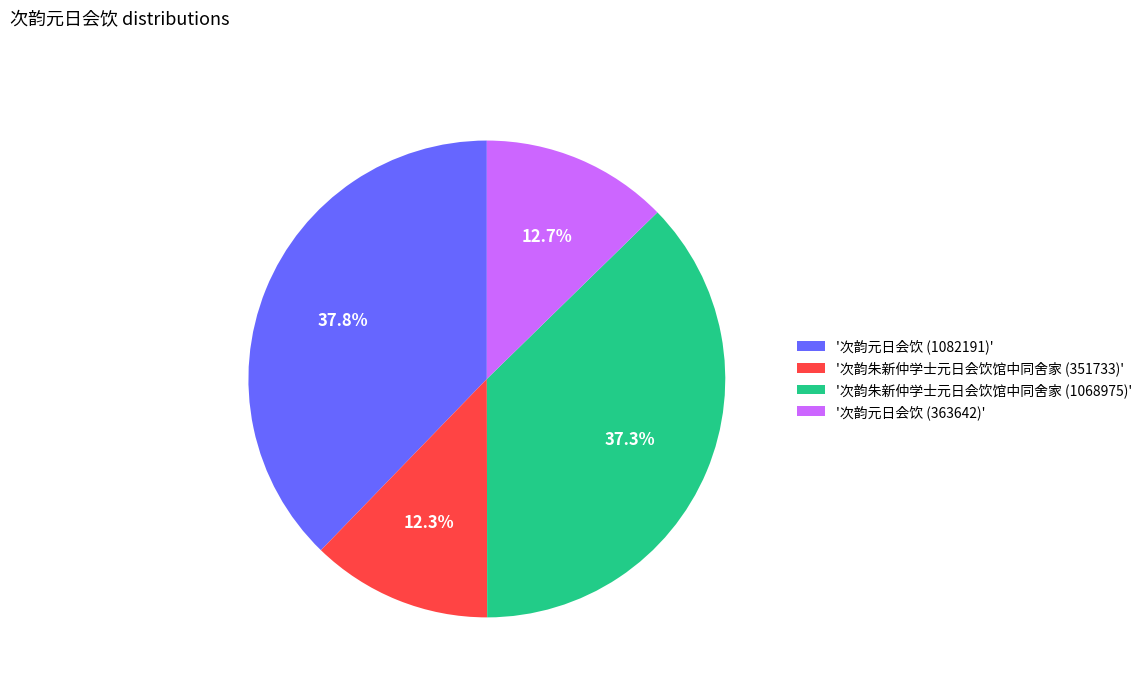

What percentage do '次韵朱新仲学士元日会饮馆中同舍家 (351733)' and '次韵元日会饮 (363642)' together represent?

25.0%